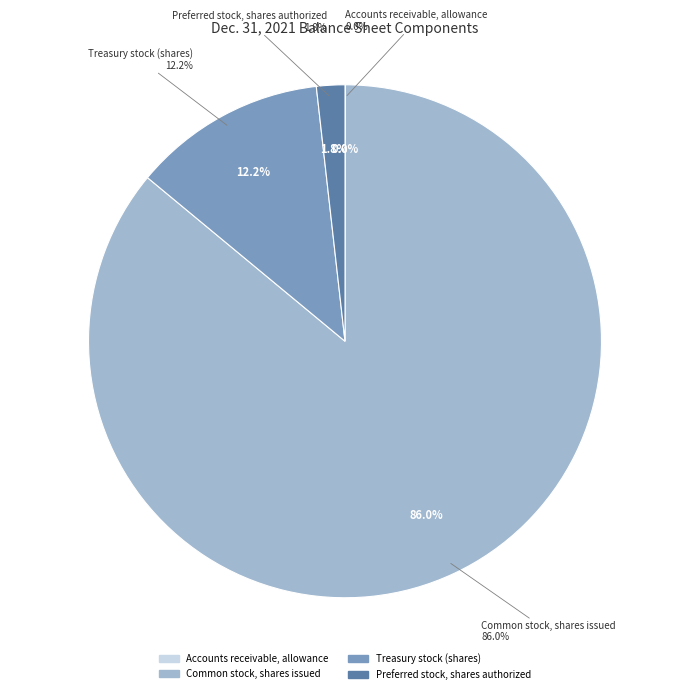

What percentage is the Preferred stock, shares authorized slice, to the nearest percent?

2%